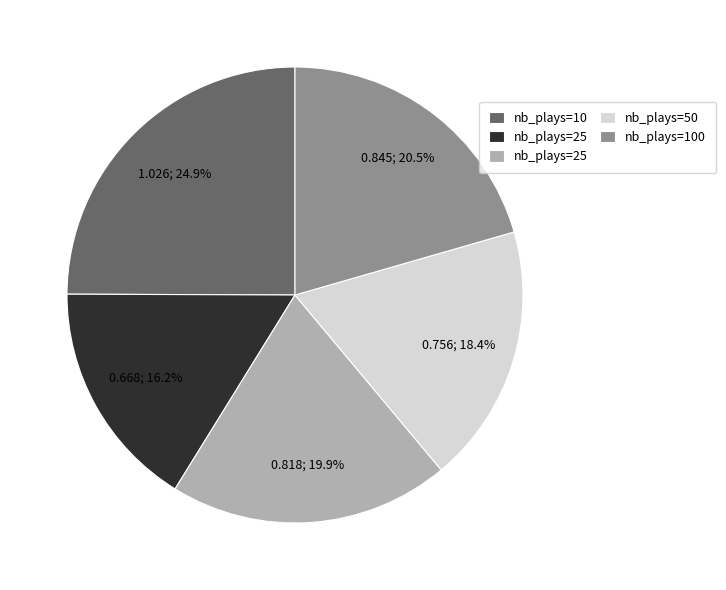

How many slices are in this pie chart?

5